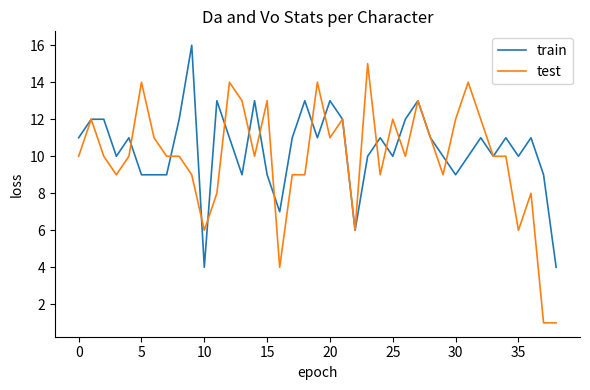

Rank the series by their maximum value, from lowest to highest.

test, train